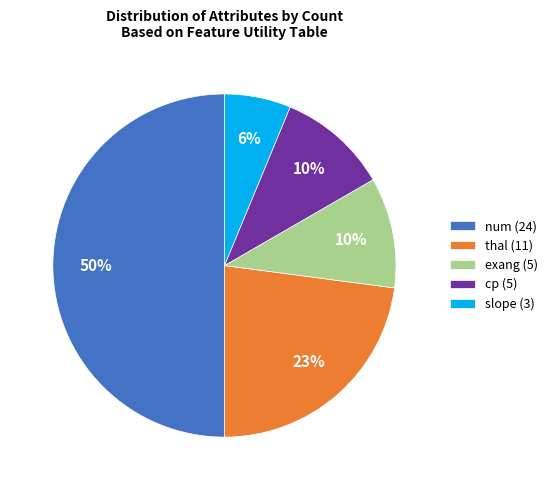

To the nearest percent, what is the difference between the num and thal slice percentages?

27%